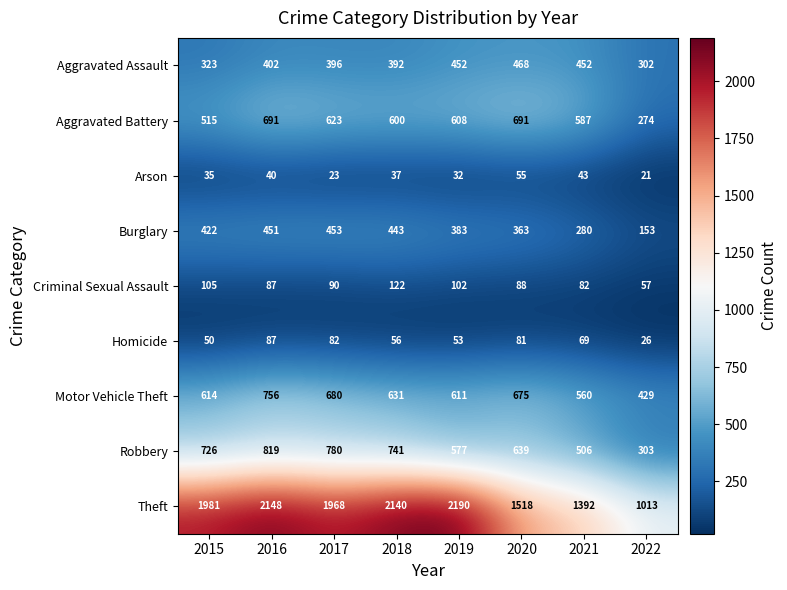

List the series in order of their peak value, lowest first.

Arson, Homicide, Criminal Sexual Assault, Burglary, Aggravated Assault, Aggravated Battery, Motor Vehicle Theft, Robbery, Theft